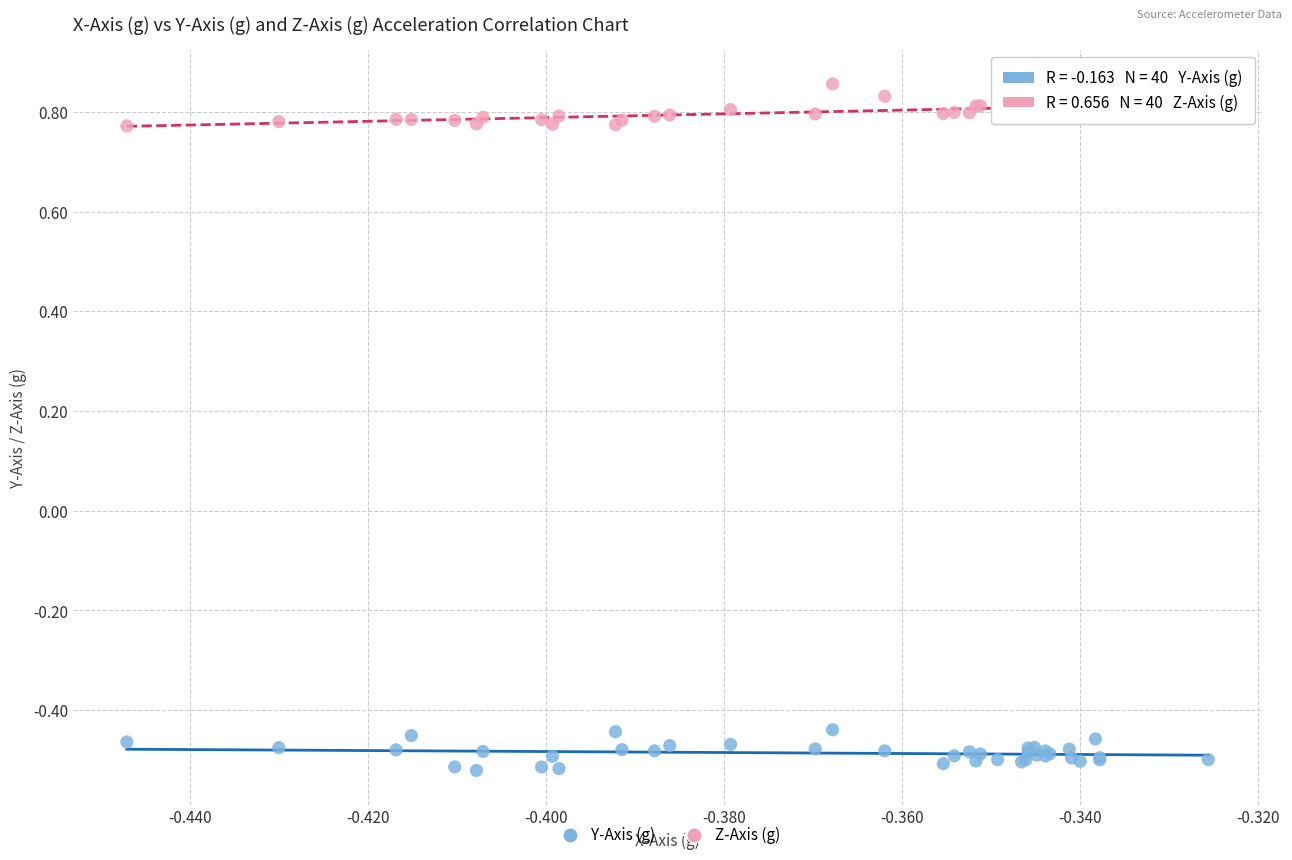

What are all the series names shown in the legend?

Y-Axis (g), Z-Axis (g)